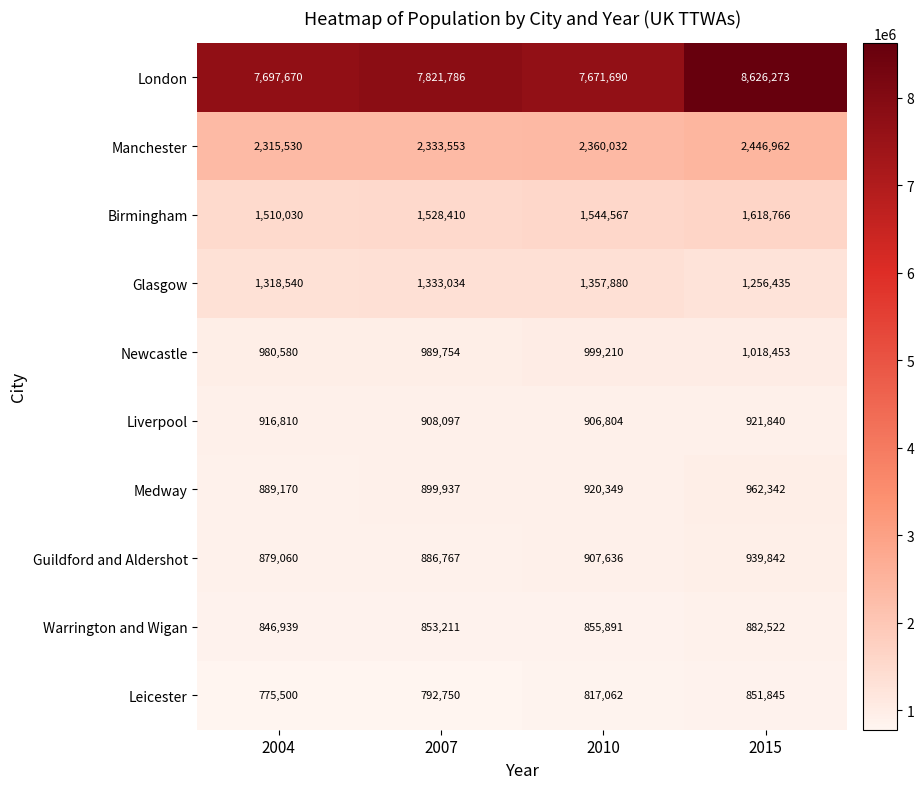

Which series has the largest range (max minus min)?

London